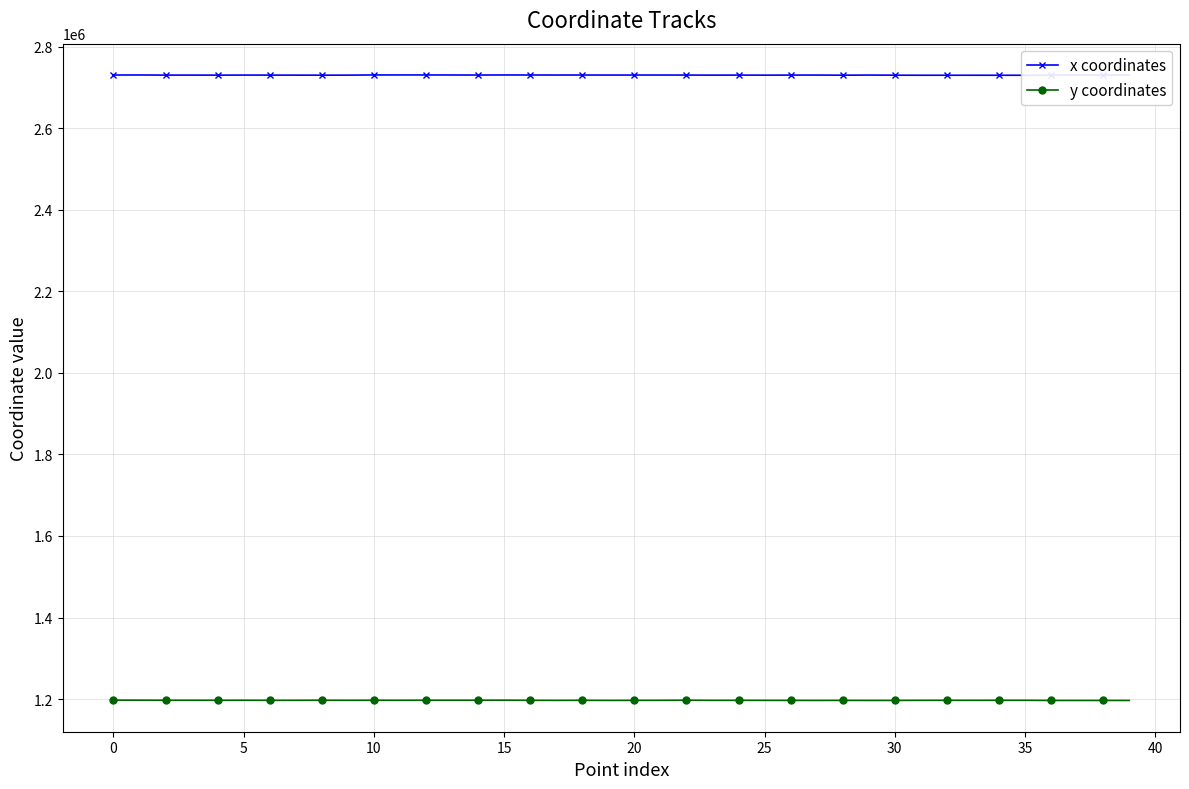

How many distinct data groups are displayed?

2